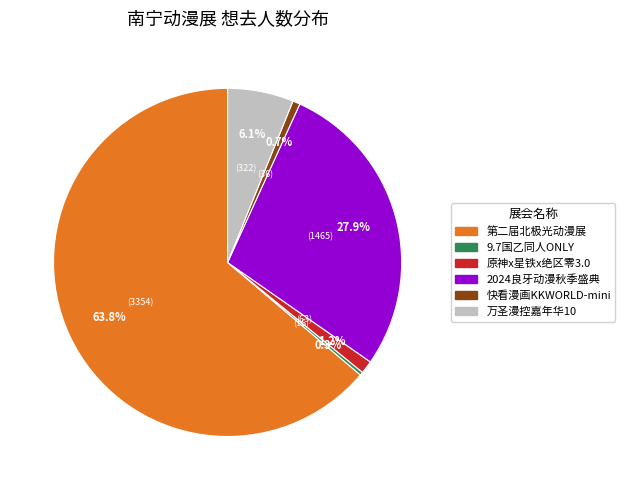

Is there any slice that represents more than half of the pie?

Yes